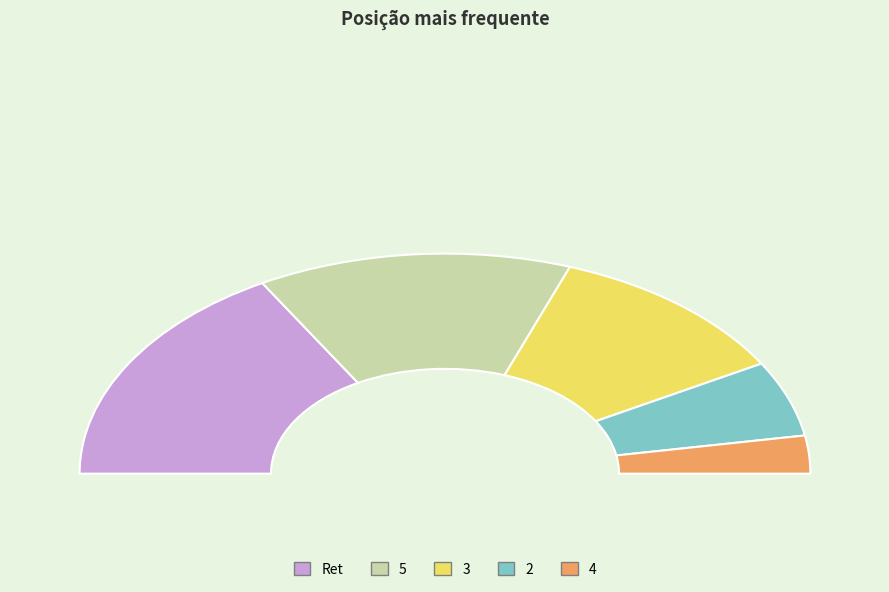

Rank the categories by value from highest to lowest.

Ret, 5, 3, 2, 4